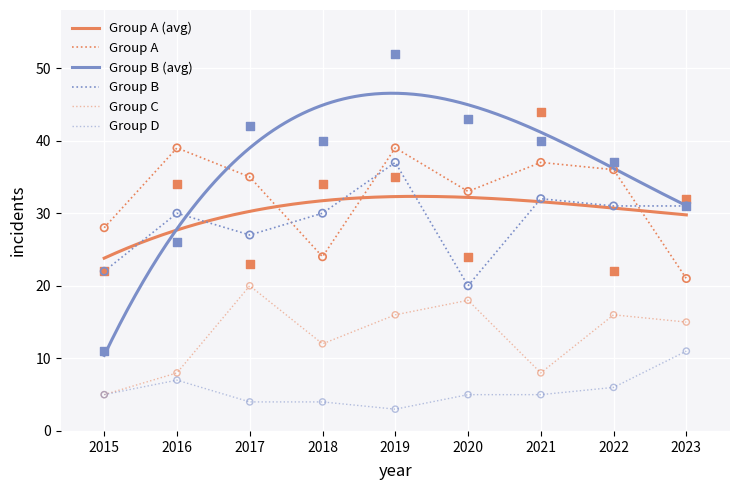

What is the total value across all series at 2017?

151